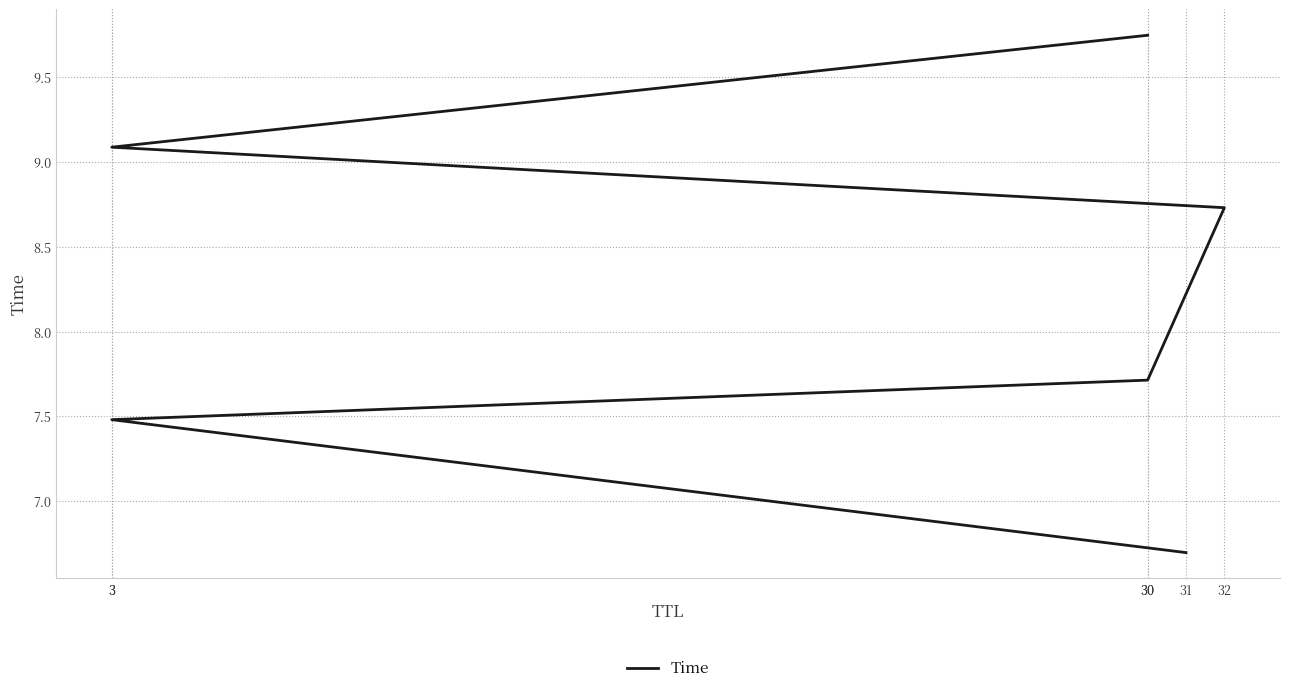

Count the number of data series in this chart.

1